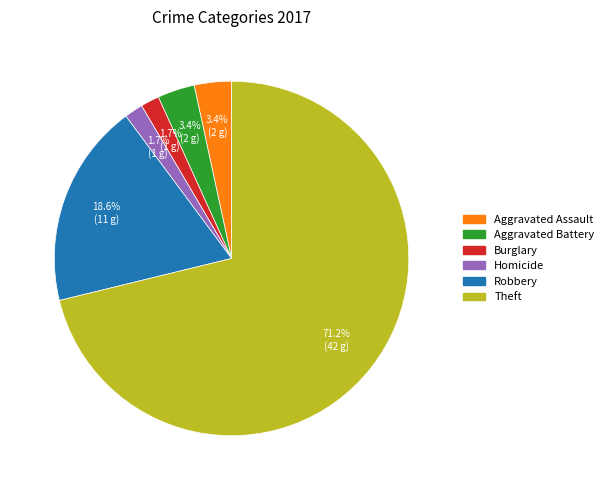

How many slices are in this pie chart?

6